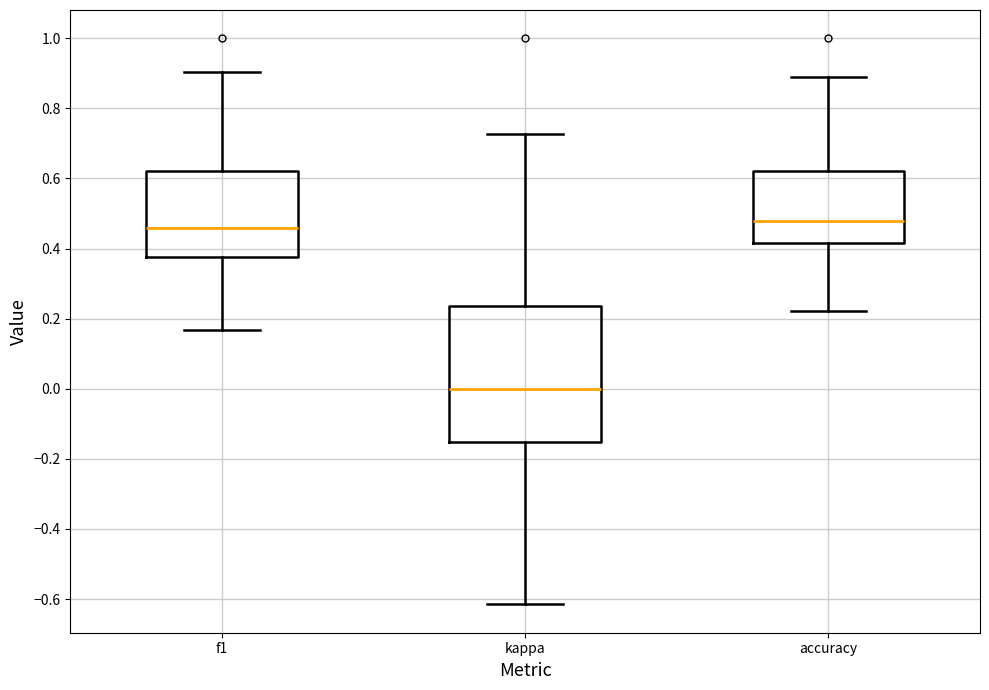

Where does the median line of the box for accuracy sit on the y-axis? The values are not printed on the chart, so give them approximately, as read against the axis.

0.48